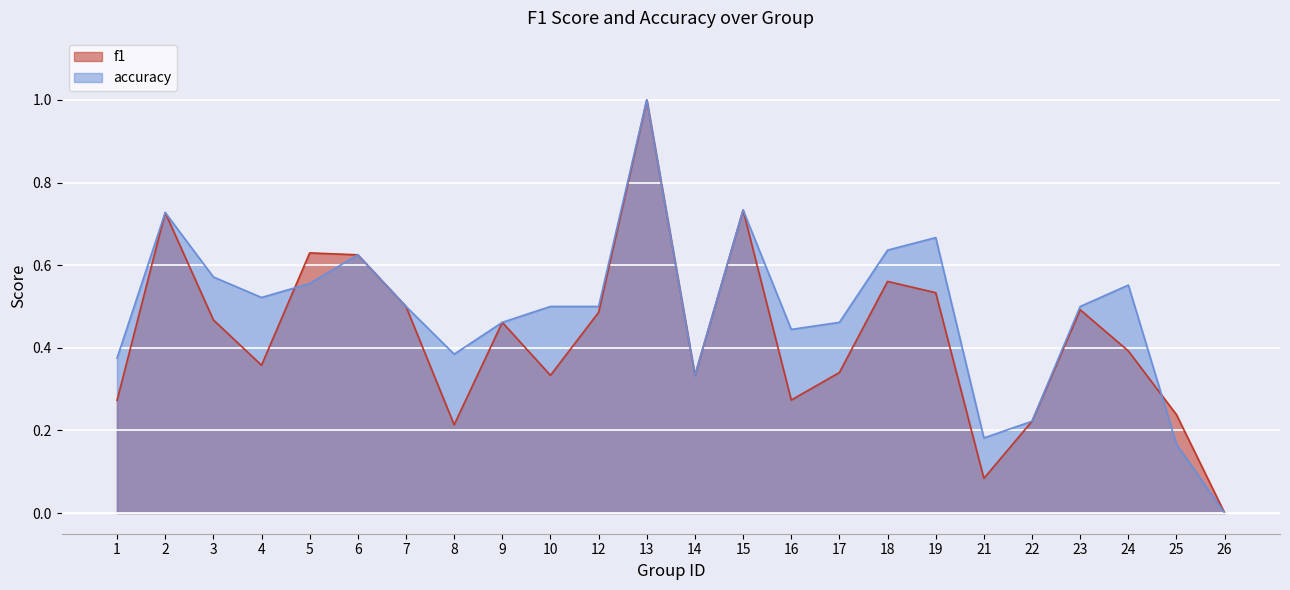

Where do f1 and accuracy first cross each other?

4 and 5